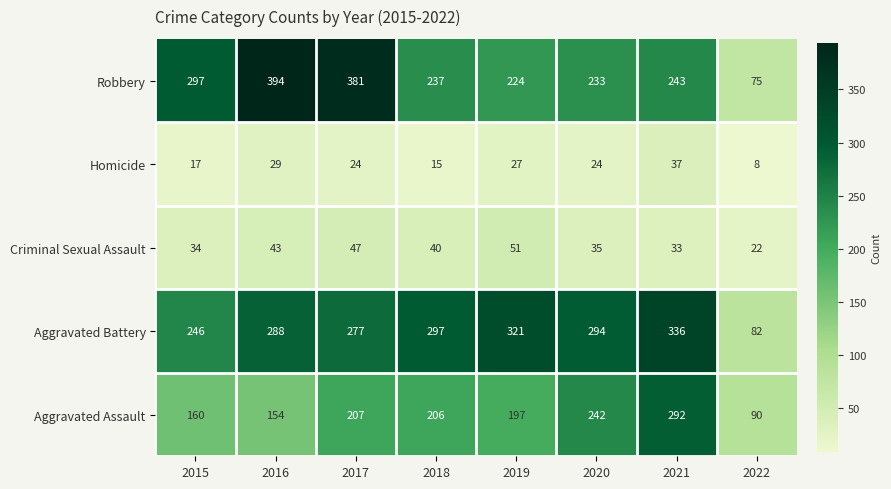

Rank the series by their maximum value, from highest to lowest.

Robbery, Aggravated Battery, Aggravated Assault, Criminal Sexual Assault, Homicide